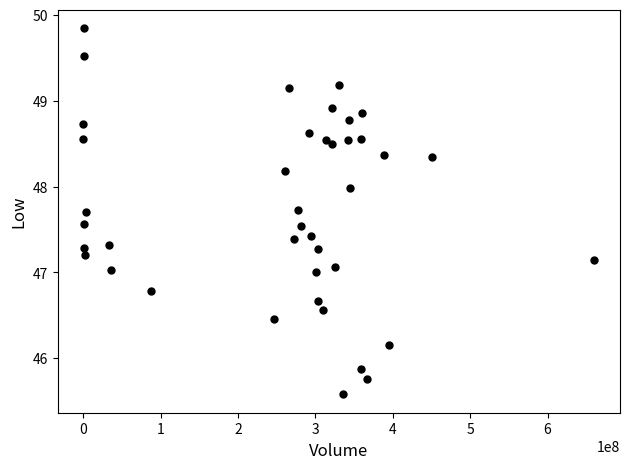

What is the range of Y values (max minus min)?

4.3